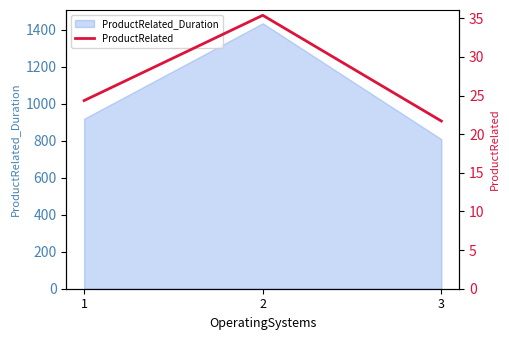

Does the chart have visible grid lines?

No